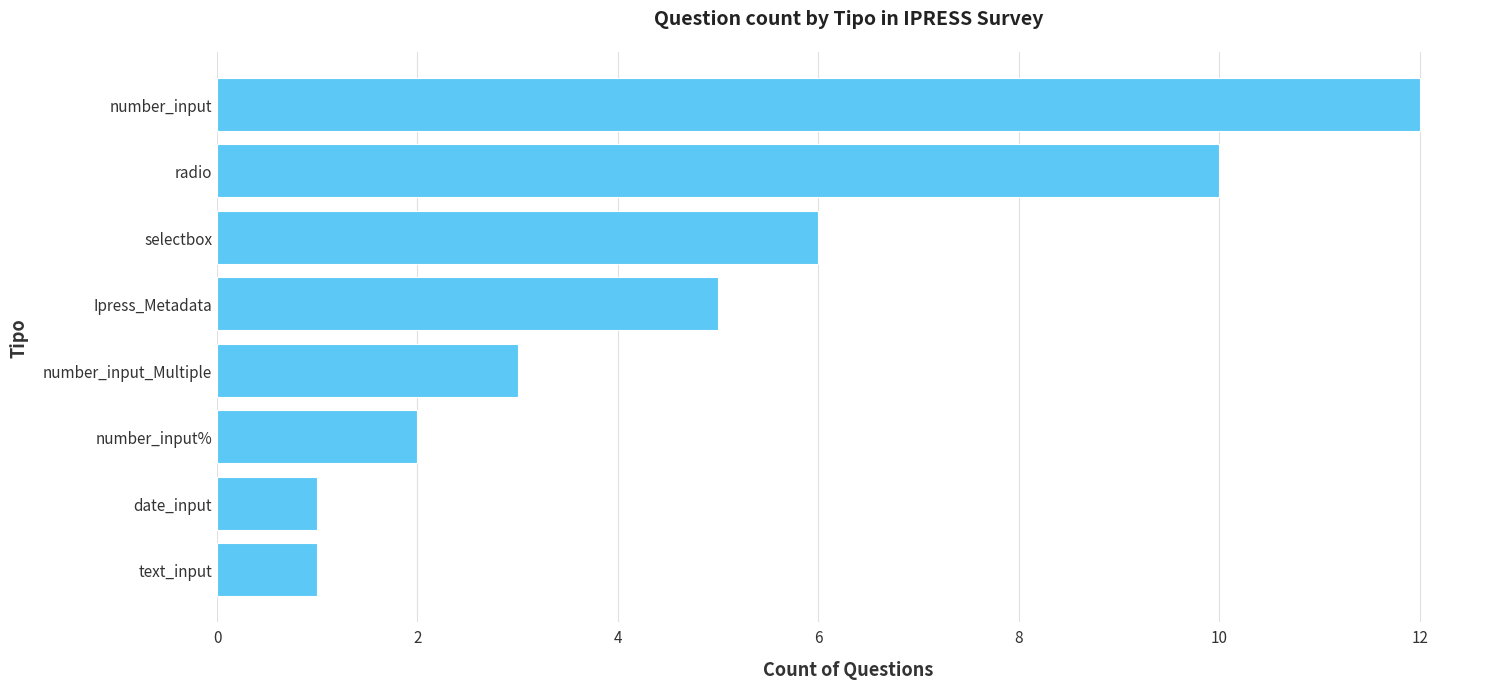

What is the average value?

5